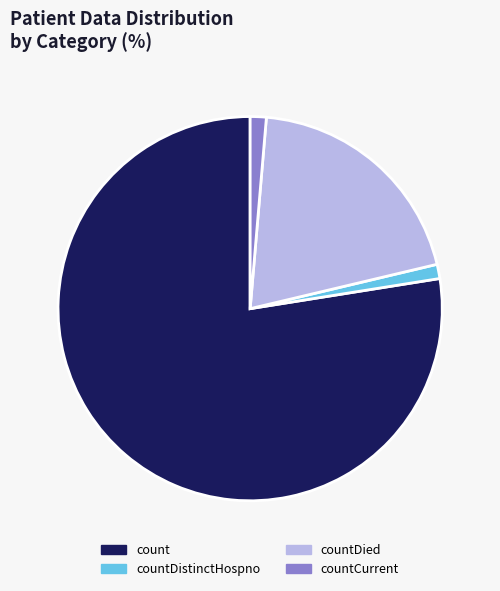

Which slice is the largest?

count